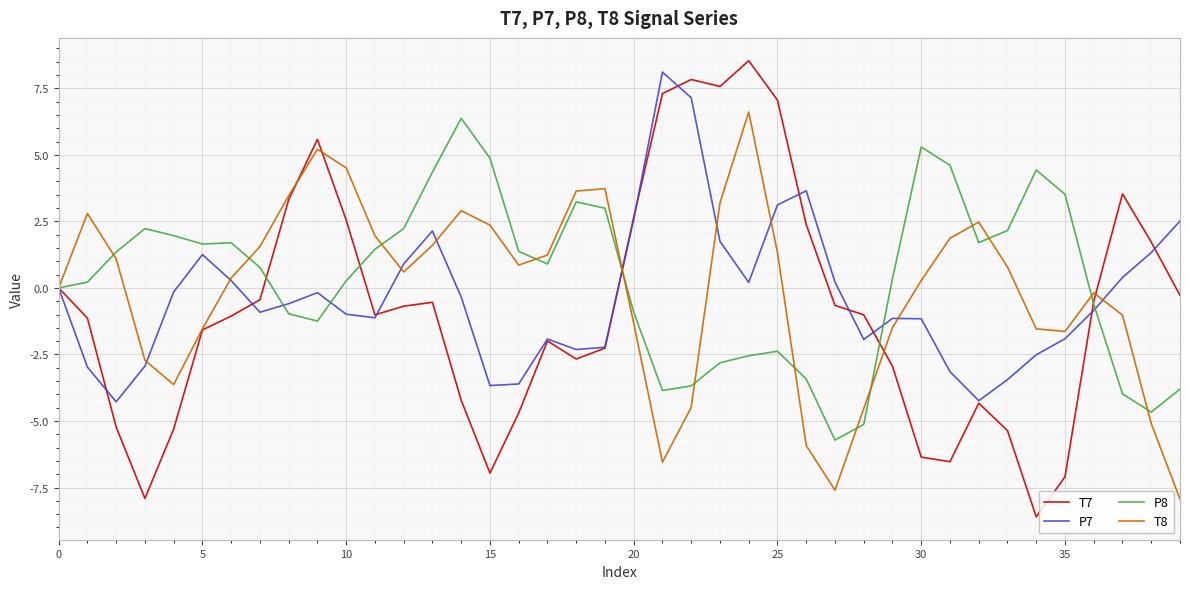

What is the minimum value for T8?

-7.9